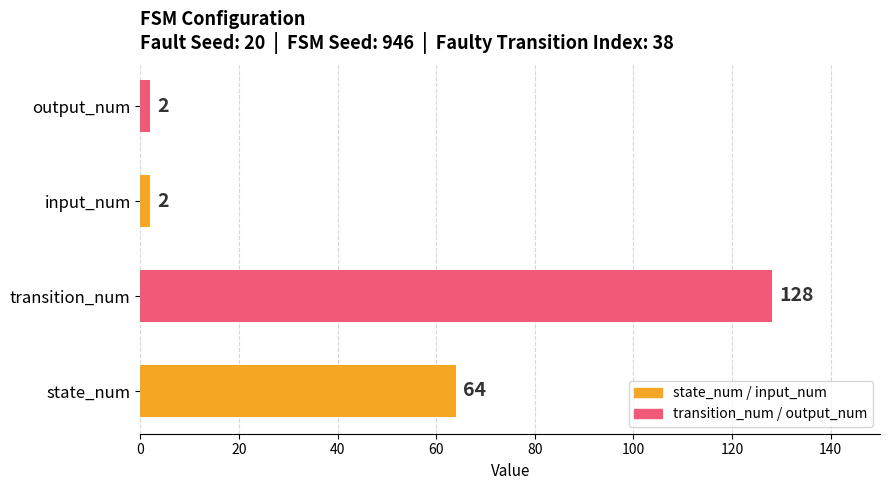

Which label corresponds to the largest value in the chart?

transition_num